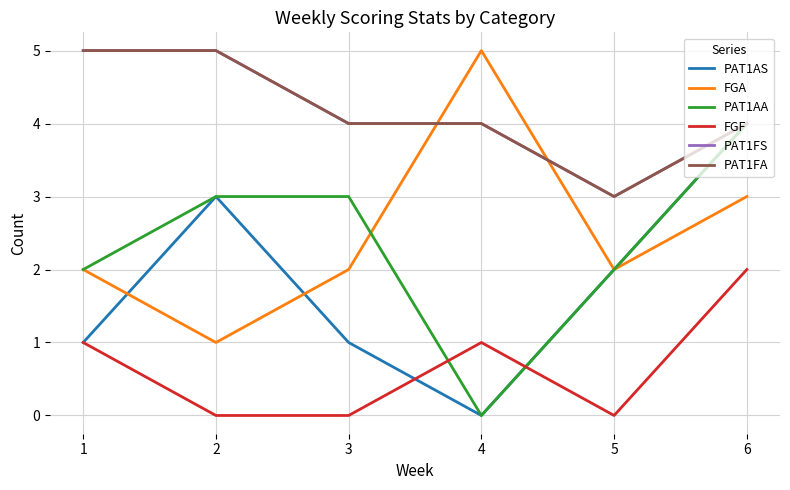

The PAT1FA series shows 4 at 6. True or false?

True